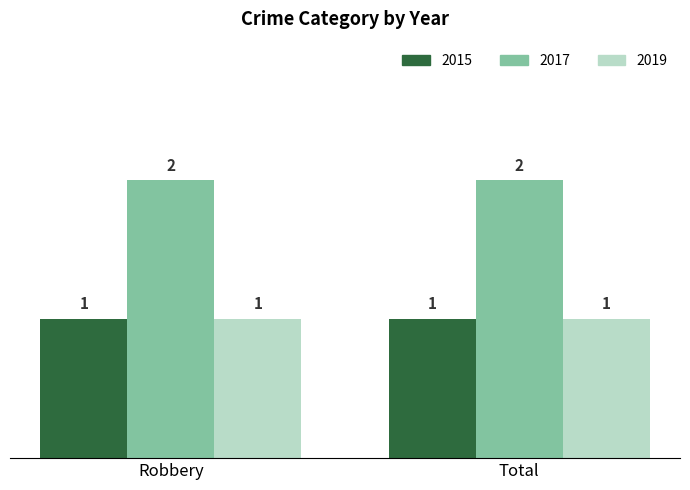

The 2015 series shows 1 at Robbery. True or false?

True